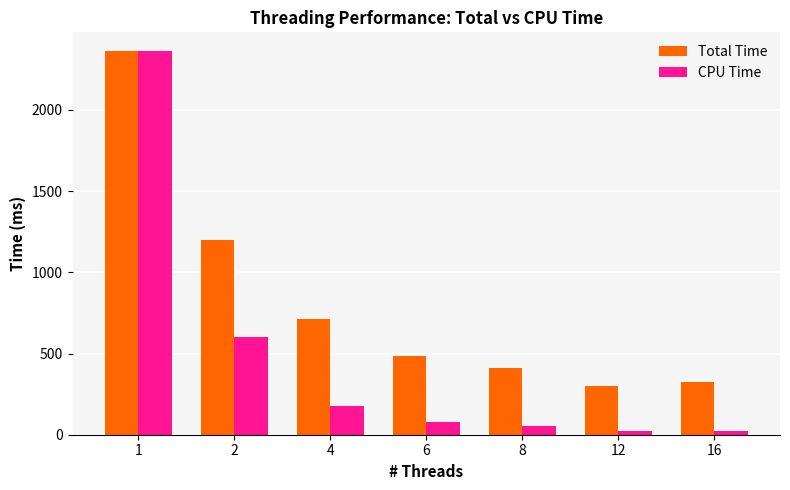

Which series has the largest range (max minus min)?

CPU Time